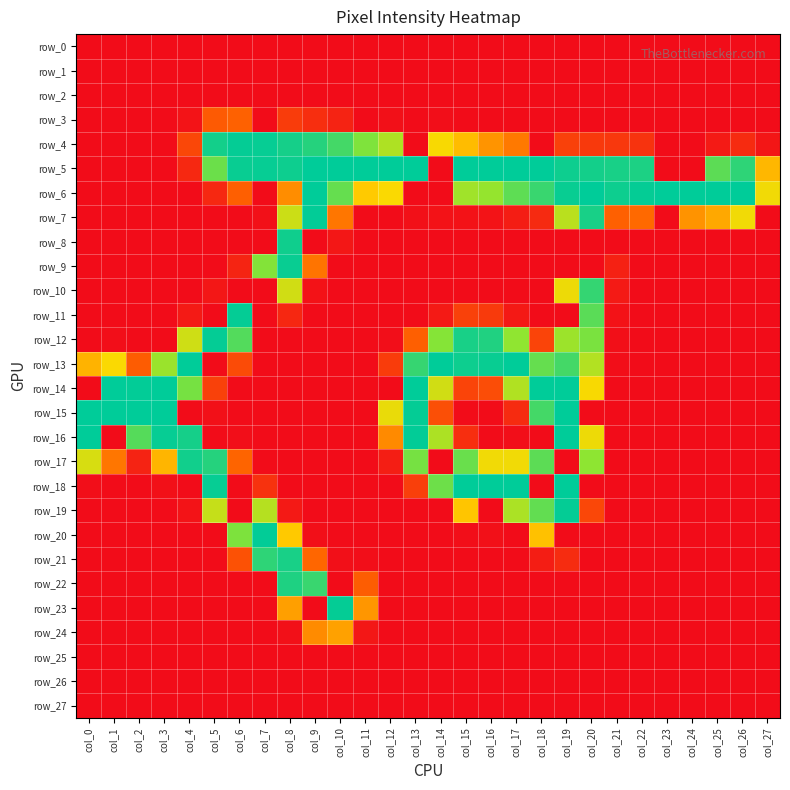

Reading right to left, extract all data points from this chart.

row_0: 0	0	0	0	0	0	0	0	0	0	0	0	0	0	0	0	0	0	0	0	0	0	0	0	0	0	0	0
row_1: 0	0	0	0	0	0	0	0	0	0	0	0	0	0	0	0	0	0	0	0	0	0	0	0	0	0	0	0
row_2: 0	0	0	0	0	0	0	0	0	0	0	0	0	0	0	0	0	0	0	0	0	0	0	0	0	0	0	0
row_3: 0	0	0	0	0	0	0	0	0	0	0	0	0	1	0	3	0	16	24	34	0	61	56	5	0	0	0	0
row_4: 7	22	10	0	0	28	31	32	38	0	75	90	112	131	0	172	197	224	238	245	252	253	246	42	0	0	0	0
row_5: 109	234	213	0	0	242	244	246	249	255	255	255	255	0	255	255	255	255	255	249	252	251	206	20	0	0	0	0
row_6: 135	255	255	255	255	253	249	255	251	229	212	186	180	0	0	130	120	209	255	86	0	59	20	0	0	0	0	0
row_7: 0	135	101	89	0	66	60	244	166	21	12	5	4	4	3	0	0	73	254	156	3	0	0	0	0	0	0	0
row_8: 0	0	0	0	0	0	0	0	0	0	0	0	0	0	0	0	0	8	0	248	0	0	0	0	0	0	0	0
row_9: 0	0	0	0	0	0	15	0	0	0	0	0	0	0	0	0	0	0	72	251	195	17	0	0	0	0	0	0
row_10: 0	0	0	0	0	0	10	231	137	0	0	0	0	0	0	0	0	0	4	153	0	0	8	0	0	0	0	0
row_11: 0	0	0	0	0	0	4	214	0	0	9	33	38	10	0	0	0	0	0	19	0	253	0	10	0	0	0	0
row_12: 0	0	0	0	0	0	2	199	182	40	189	240	244	194	59	1	0	0	0	0	0	217	253	154	0	0	1	0
row_13: 0	0	0	0	0	0	1	170	224	209	255	251	249	255	230	34	0	0	0	0	0	45	0	255	183	57	130	107
row_14: 0	0	0	0	0	0	0	131	255	255	171	46	40	153	255	0	0	0	0	0	0	0	38	201	255	254	255	0
row_15: 0	0	0	0	0	0	0	0	255	224	22	0	0	48	253	139	0	0	0	0	0	0	3	0	255	255	255	255
row_16: 0	0	0	0	0	0	0	137	255	0	1	0	24	173	254	84	0	0	0	0	0	1	0	245	252	216	0	255
row_17: 0	0	0	0	0	0	0	190	0	213	135	135	207	0	201	13	0	0	0	0	0	63	238	247	108	16	73	149
row_18: 0	0	0	0	0	0	0	0	255	0	255	255	255	205	36	0	0	0	0	0	27	0	252	0	3	0	0	1
row_19: 0	0	0	0	0	0	0	42	253	210	174	0	117	0	0	0	0	0	0	9	168	0	159	5	0	0	0	0
row_20: 0	0	0	0	0	0	0	0	0	115	0	3	1	0	0	0	0	0	2	119	254	198	0	0	0	0	0	0
row_21: 0	0	0	0	0	0	0	0	23	12	0	0	0	0	0	0	1	2	64	244	234	49	0	0	0	0	0	0
row_22: 0	0	0	0	0	0	0	0	0	0	0	0	0	0	0	0	58	0	229	241	0	0	0	0	0	0	0	0
row_23: 0	0	0	0	0	0	0	0	0	0	0	0	0	0	0	0	91	253	0	96	0	0	0	0	0	0	0	0
row_24: 0	0	0	0	0	0	0	0	0	0	0	0	0	0	0	0	8	97	85	3	0	0	0	0	0	0	0	0
row_25: 0	0	0	0	0	0	0	0	0	0	0	0	0	0	0	0	0	0	0	0	0	0	0	0	0	0	0	0
row_26: 0	0	0	0	0	0	0	0	0	0	0	0	0	0	0	0	0	0	0	0	0	0	0	0	0	0	0	0
row_27: 0	0	0	0	0	0	0	0	0	0	0	0	0	0	0	0	0	0	0	0	0	0	0	0	0	0	0	0